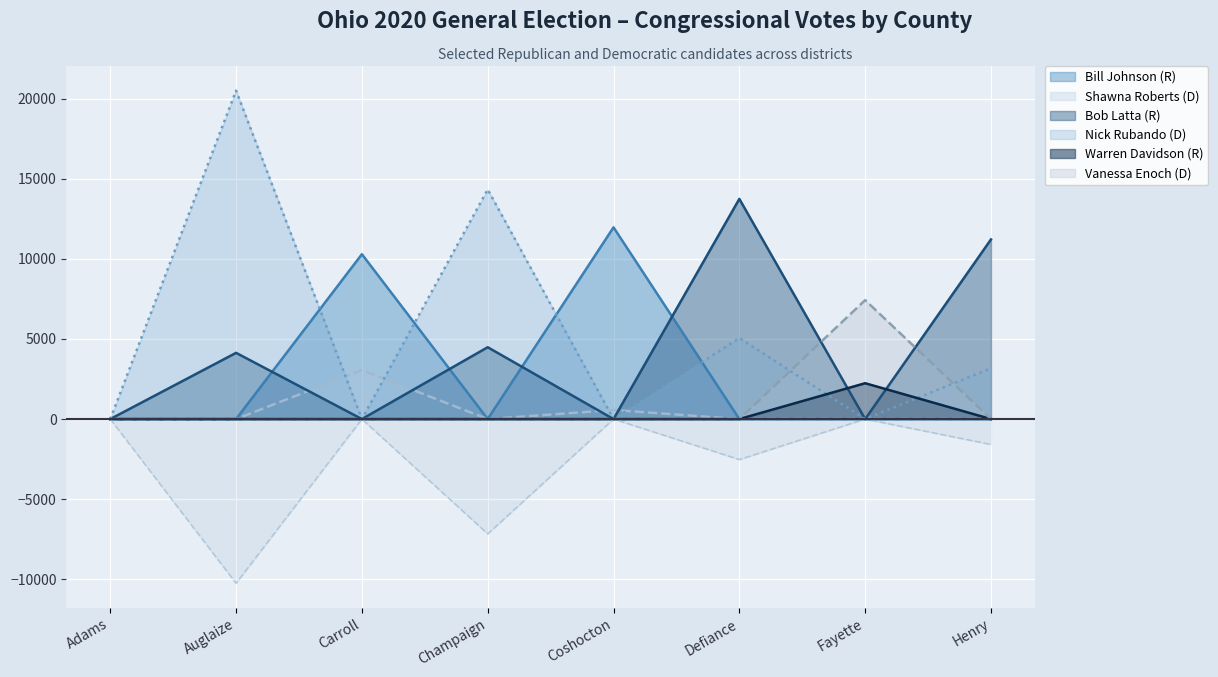

What is the average value of the Bob Latta (R) series?

4198